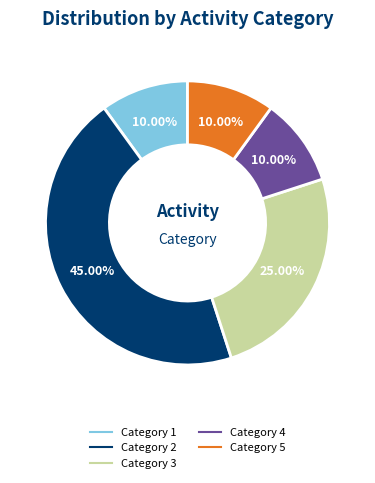

Is there any slice that represents more than half of the pie?

No